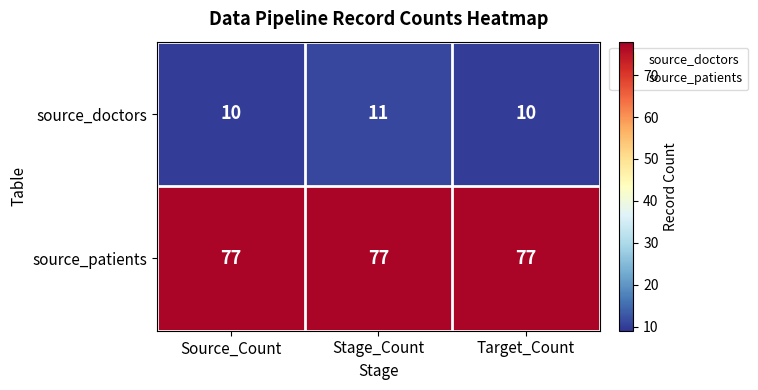

Which series has the largest total across all categories?

source_patients